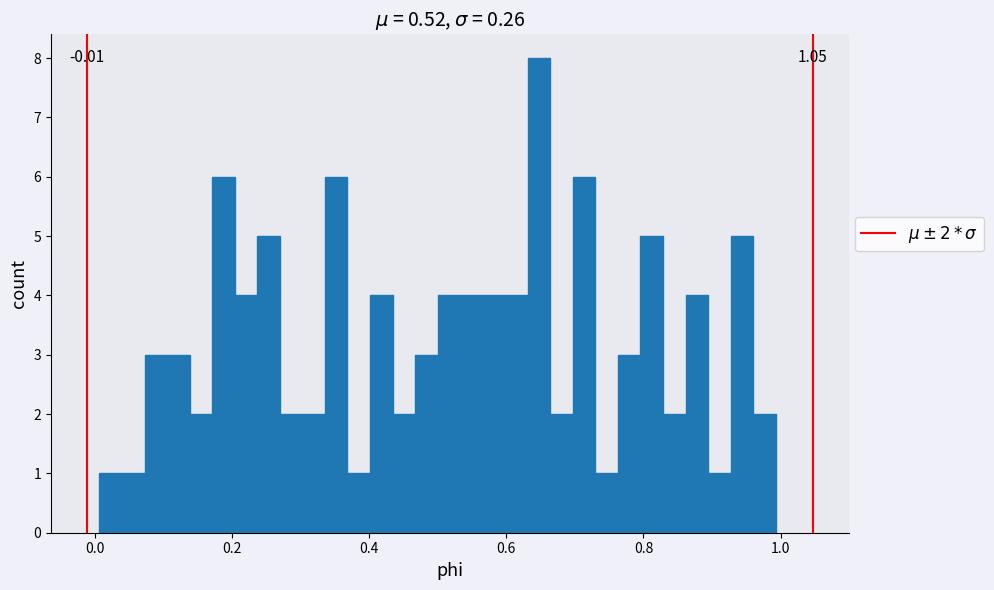

Read against the x-axis, roughly where is the centre of the tallest bar?

0.64